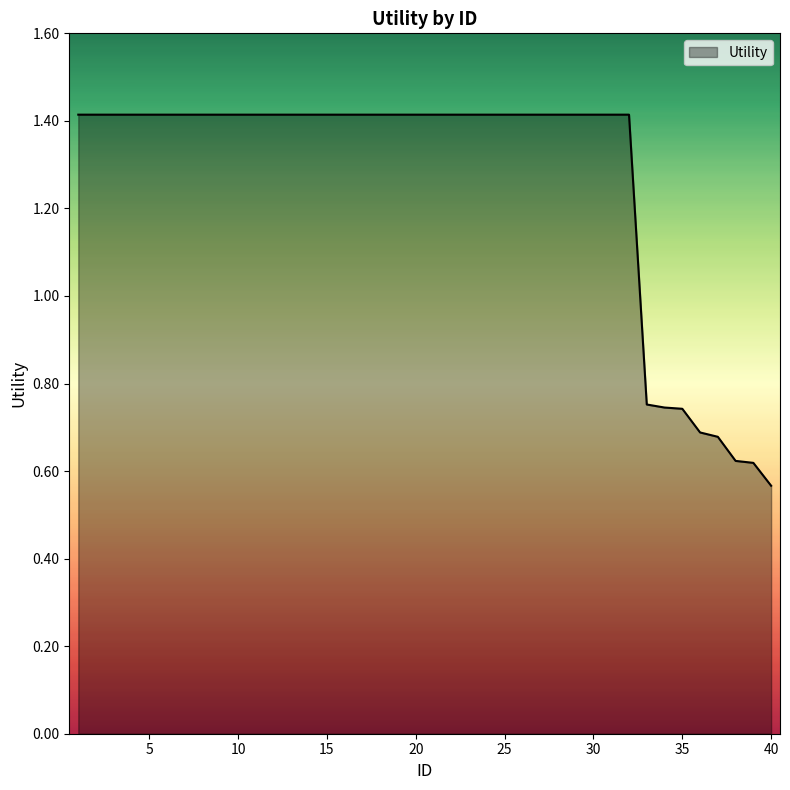

How many lines are shown in the chart?

1